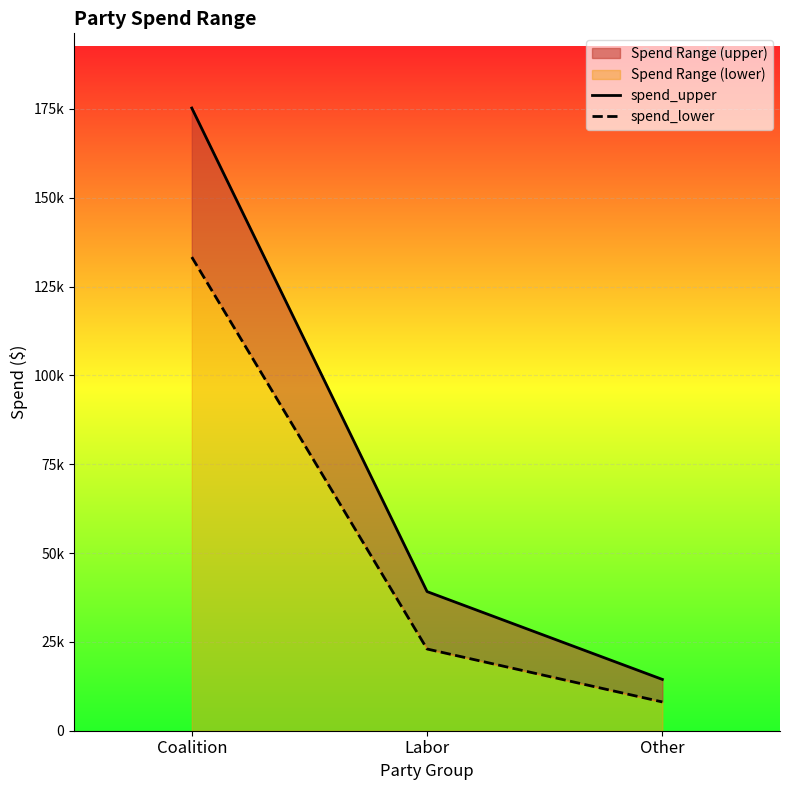

Where is spend_lower nearest to the value 70700?

Labor